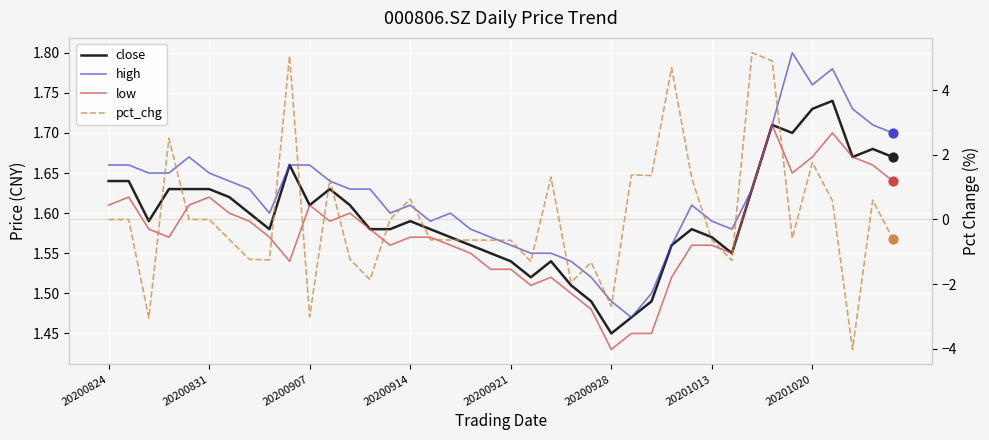

Is the value of high at 16 greater than the value of low at 20201013?

No